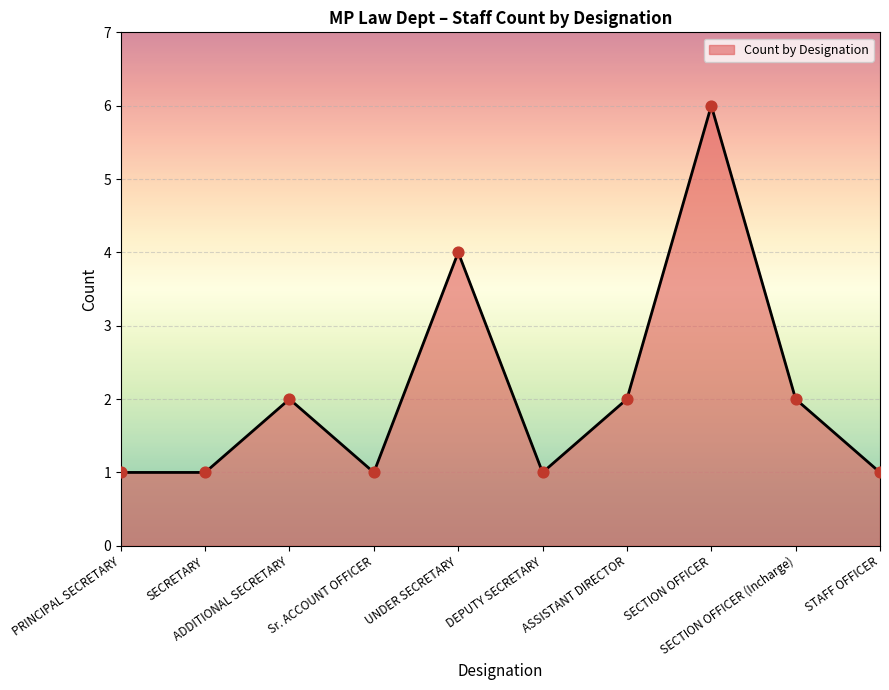

Approximately how many times larger is the value at ASSISTANT DIRECTOR compared to SECTION OFFICER (Incharge)?

1.0